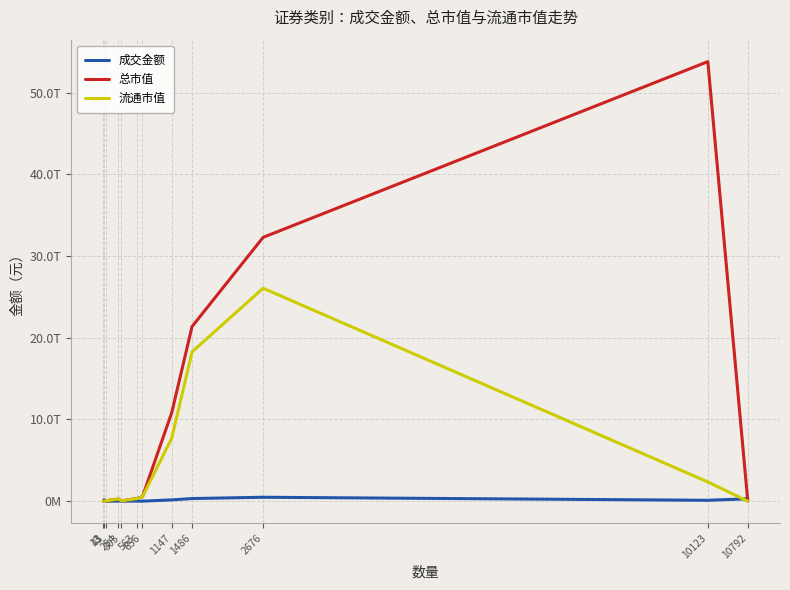

At 1147, list the series in order from largest to smallest.

总市值, 流通市值, 成交金额